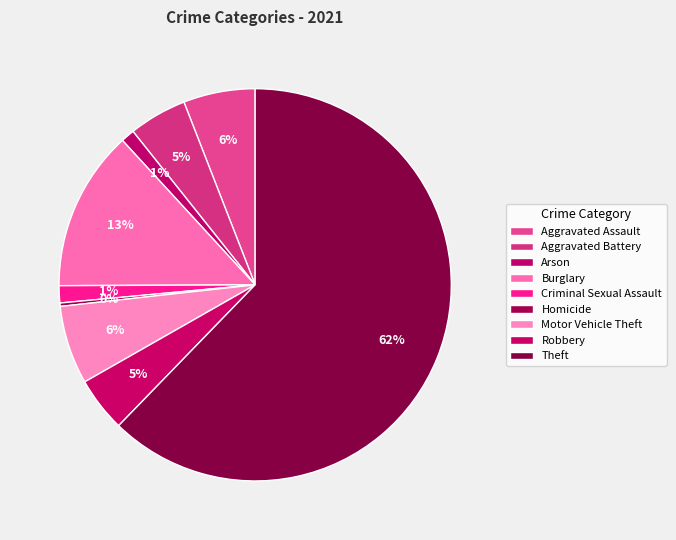

How many slices are in this pie chart?

9